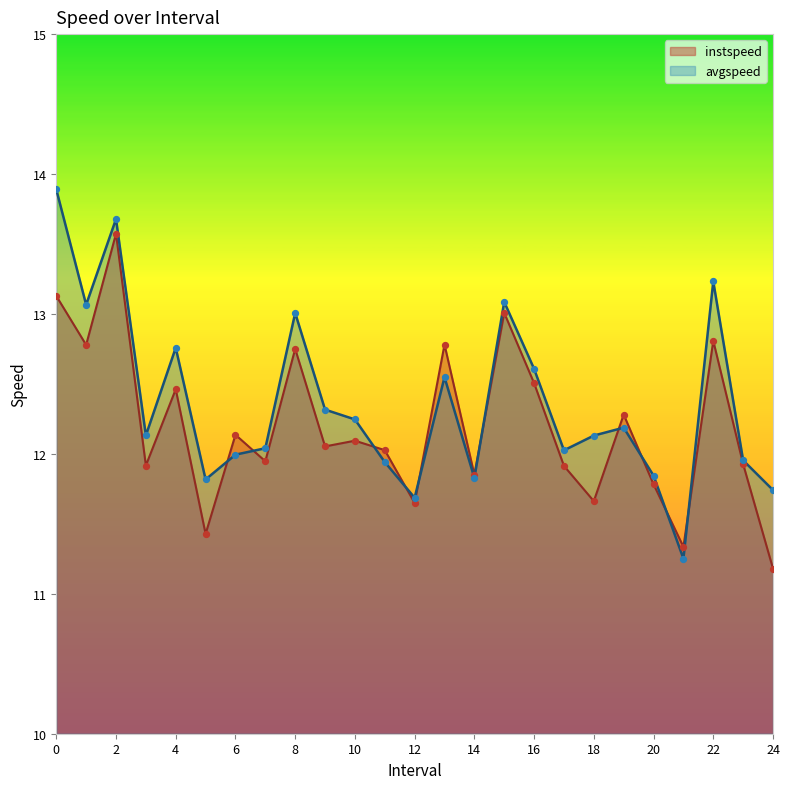

What are all the series names shown in the legend?

instspeed, avgspeed